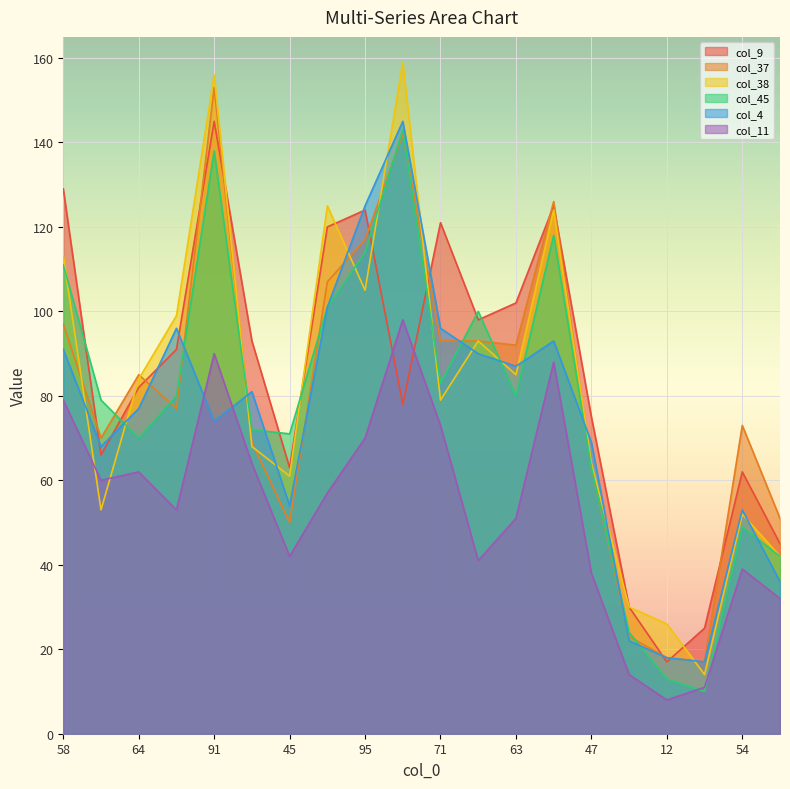

Where is col_9 nearest to the value 81?

64